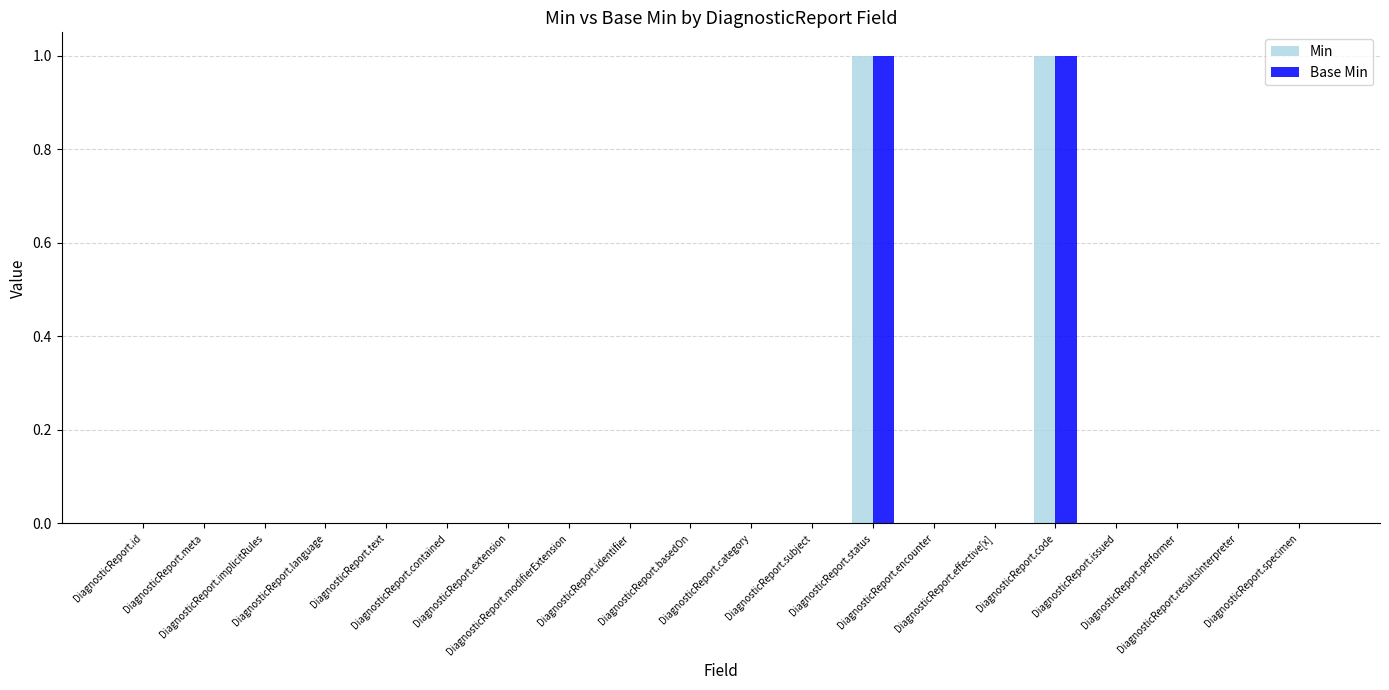

What is the label of the 5th bar from the left?

DiagnosticReport.text